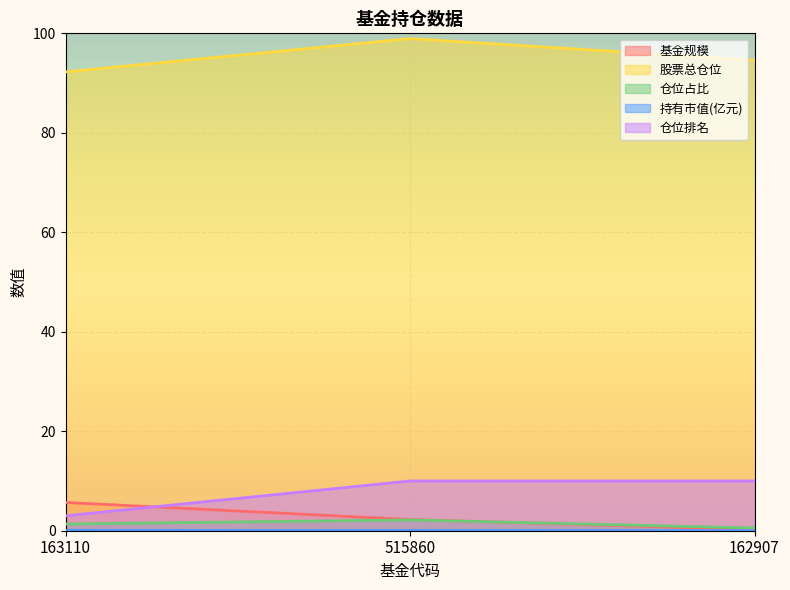

How many categories are shown in the chart?

3